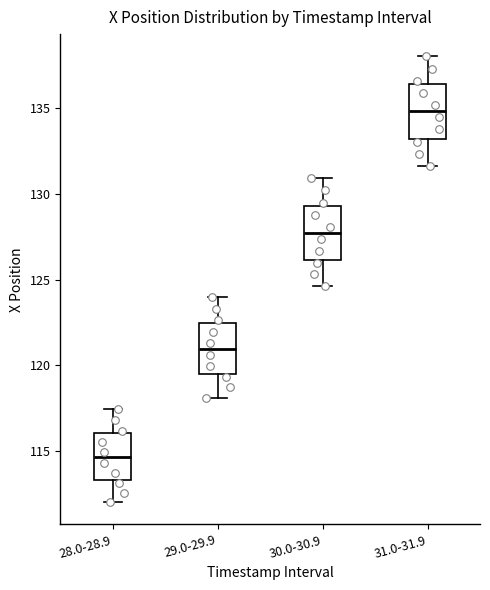

Reading left to right, read every box against the y-axis: the position of its median line, the range the box covers, and the ends of its whiskers. The values are not printed on the chart, so give them approximately, as read against the axis.

28.0-28.9: median 114.5, box 113.5 to 116.0, whiskers 112.0 to 117.5
29.0-29.9: median 121.0, box 119.5 to 122.5, whiskers 118.0 to 124.0
30.0-30.9: median 127.5, box 126.0 to 129.5, whiskers 124.5 to 131.0
31.0-31.9: median 135.0, box 133.0 to 136.5, whiskers 131.5 to 138.0